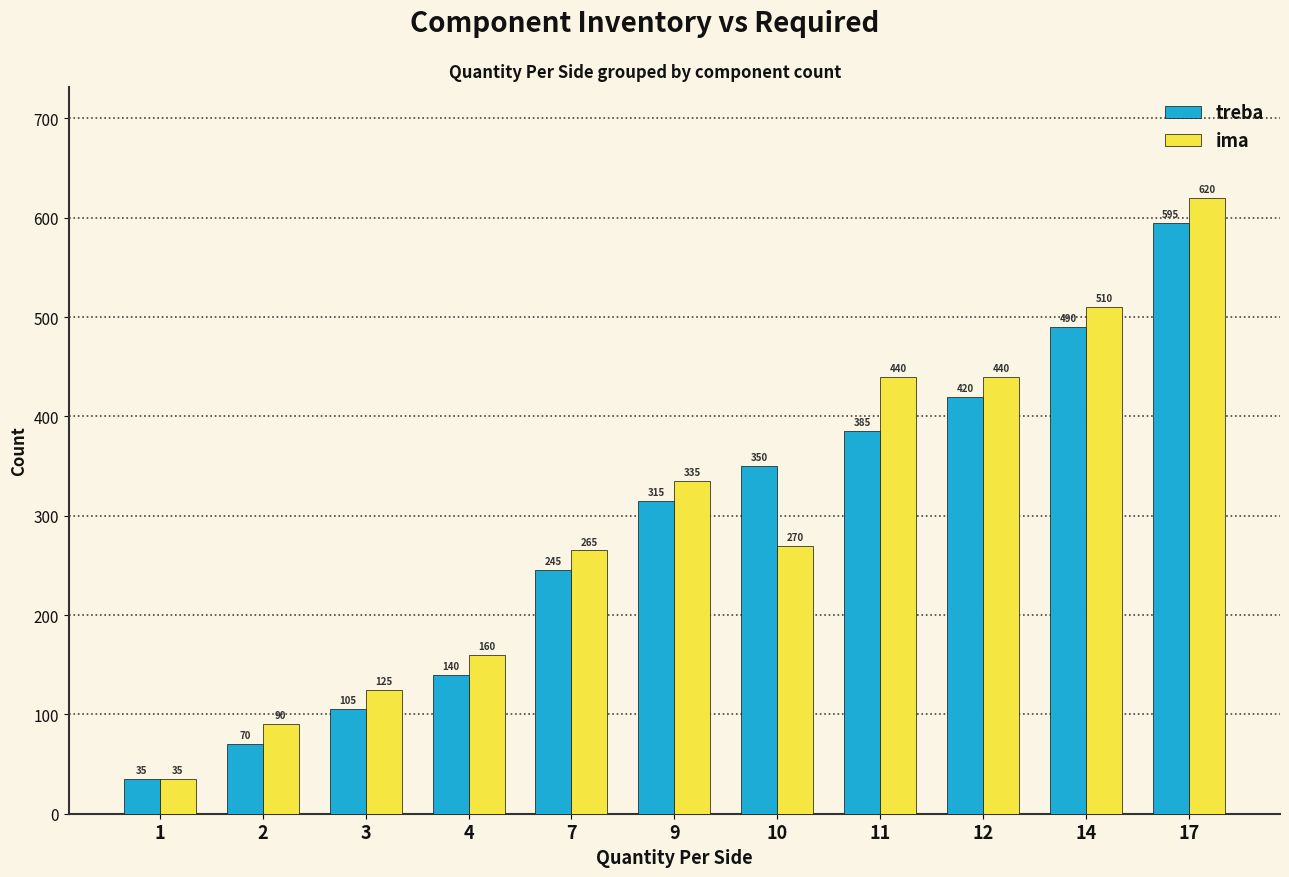

How many bars are there in each group?

2